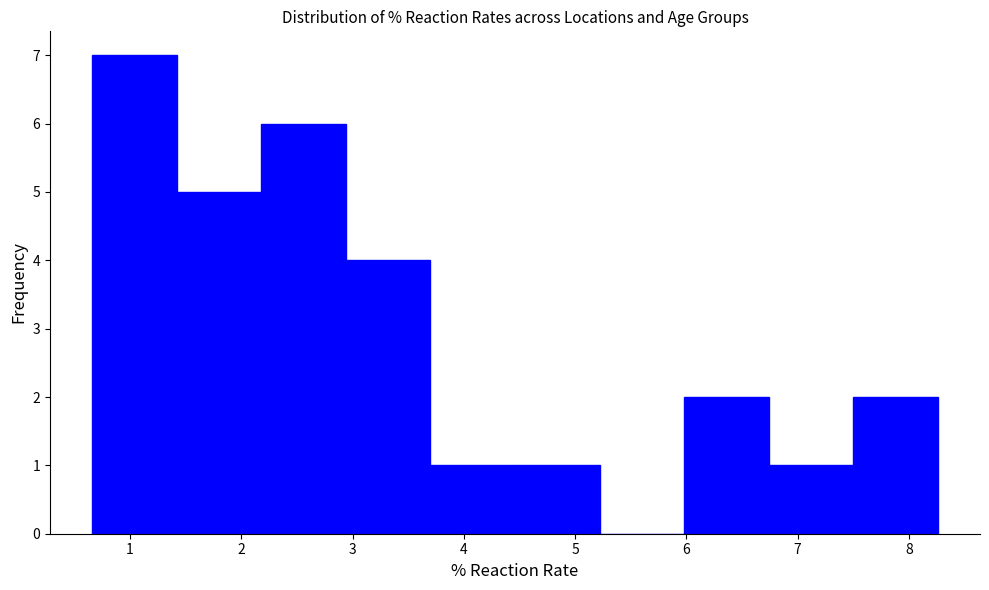

What is the height of the bar covering 2.94 to 3.70 on the x-axis? Neither the bar edges nor the heights are printed on the chart, so give them approximately, as read against the axes.

4